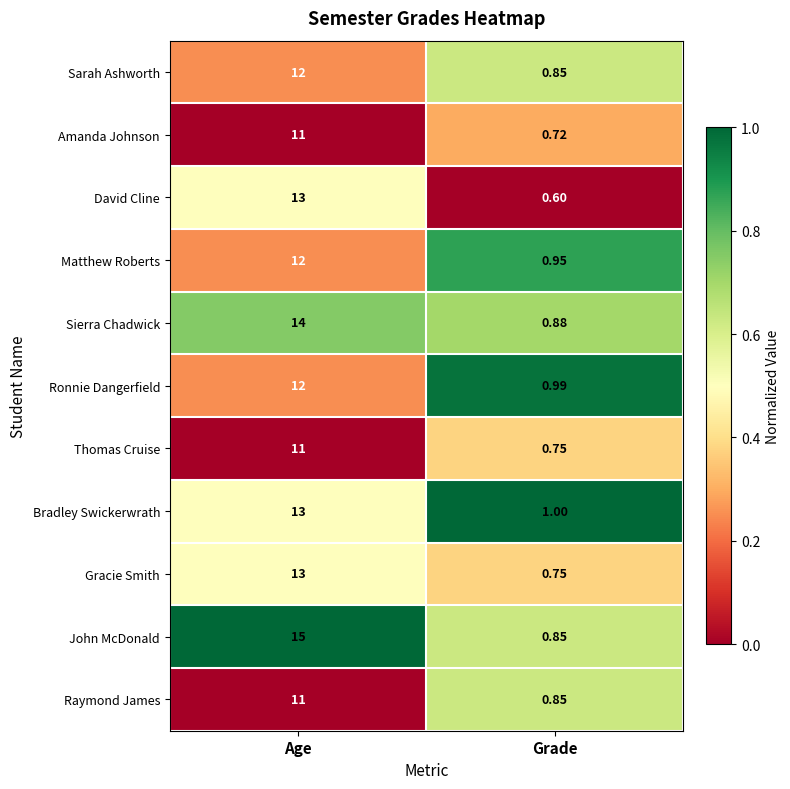

List the labels in order of Bradley Swickerwrath value, smallest first.

Grade, Age